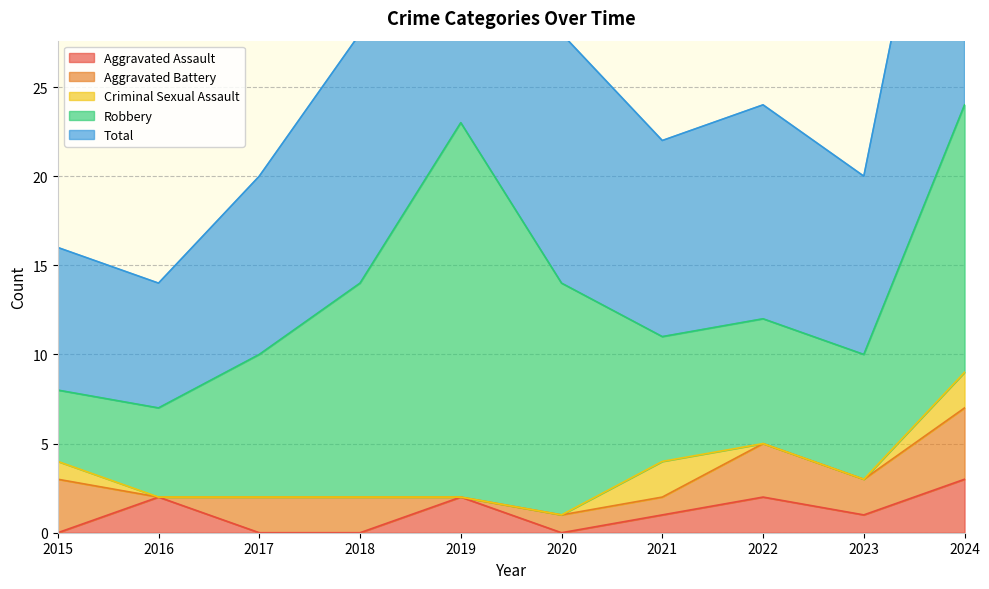

Which category has the lowest value across all series?

2015